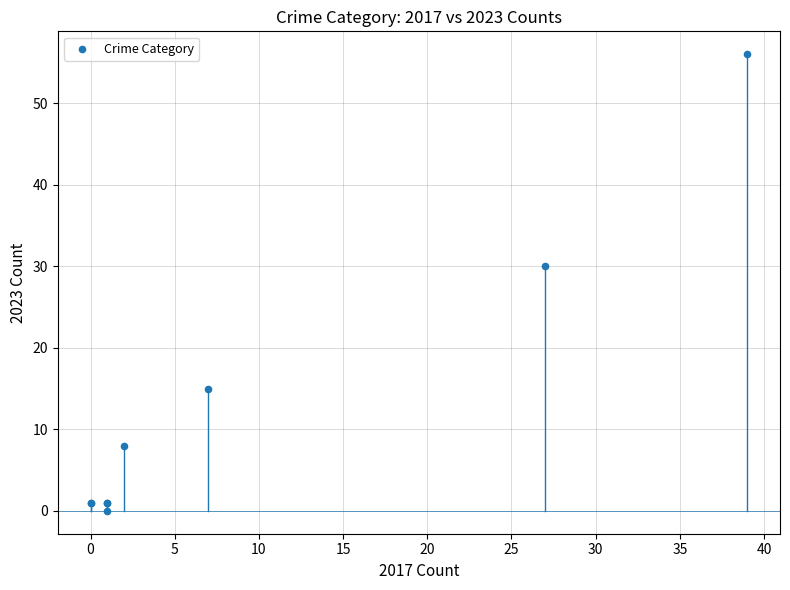

What Y value in the scatter plot is closest to 28?

30